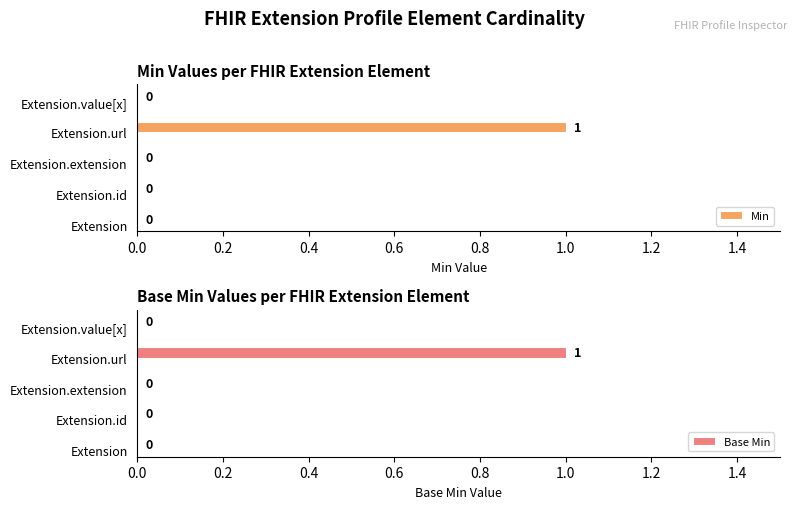

Reading left to right, extract all data points from this chart.

Min: 0	0	0	1	0
Base Min: 0	0	0	1	0